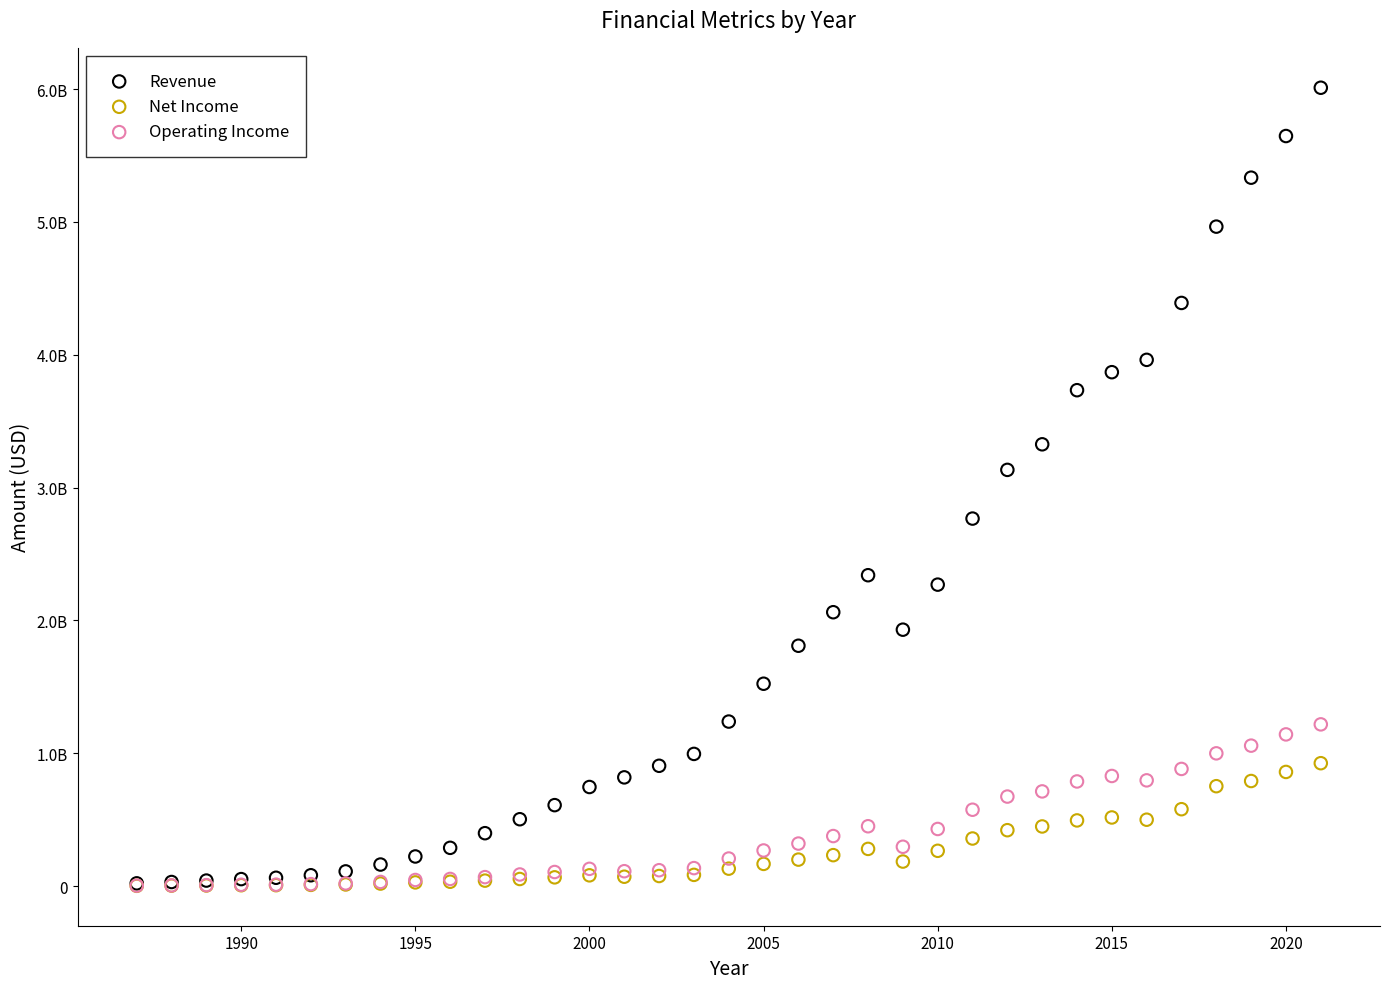

Which series has the largest Y range (max minus min)?

Revenue